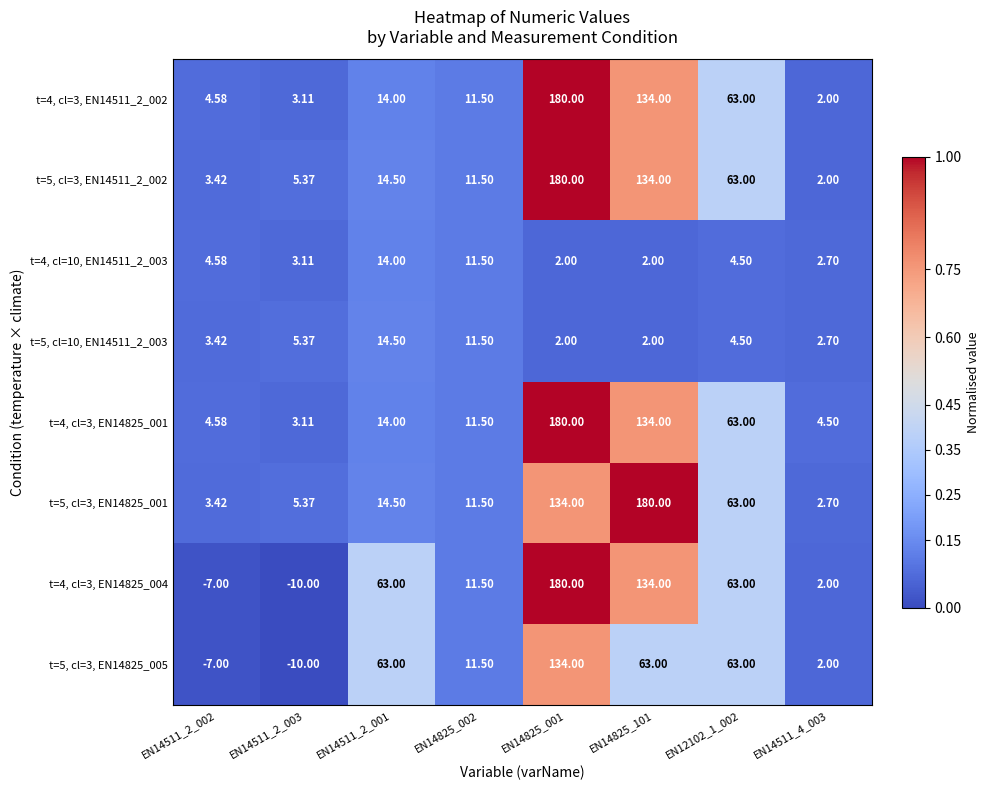

Is the value of t=4, cl=3, EN14825_001 at EN14511_2_002 greater than the value of t=4, cl=3, EN14825_004 at EN14511_2_002?

Yes